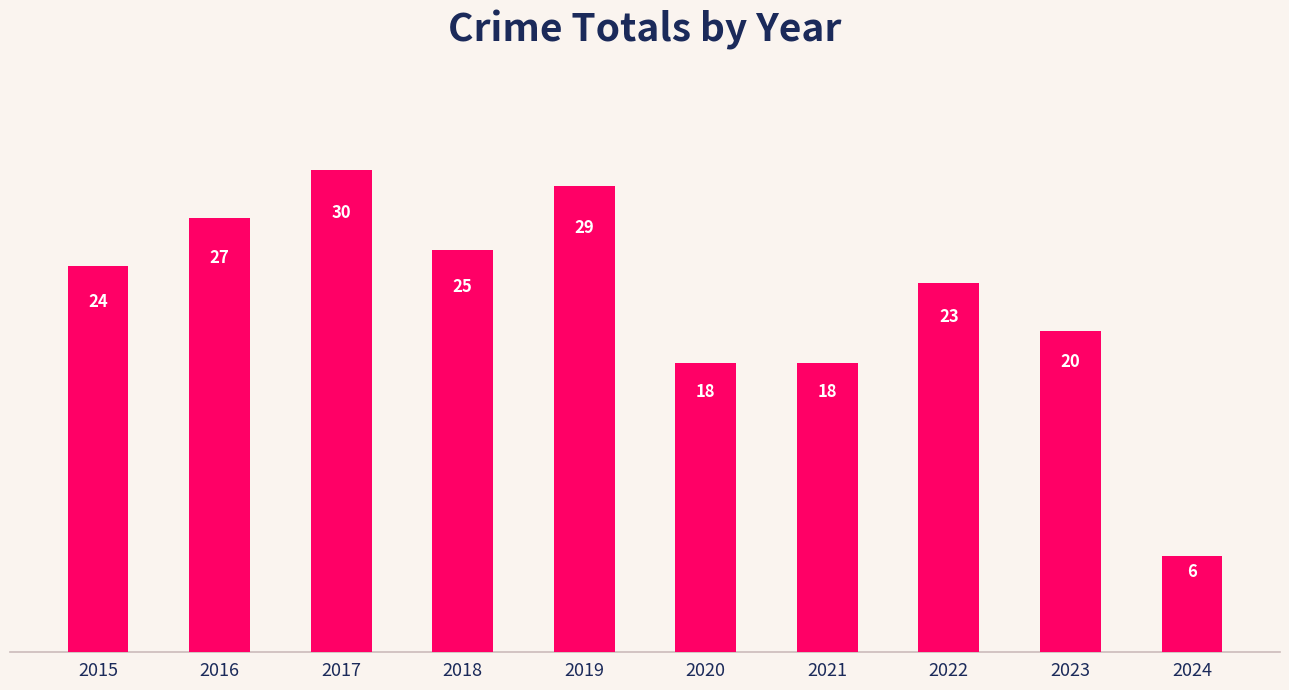

True or false: the data shows 8 at 2020.

False